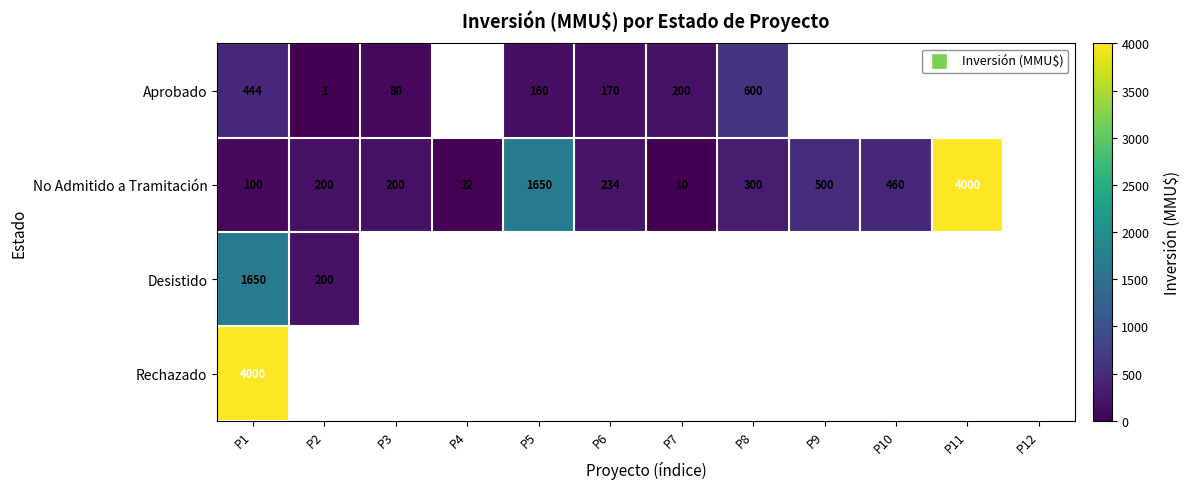

At which category is the sum across all series the highest?

P1